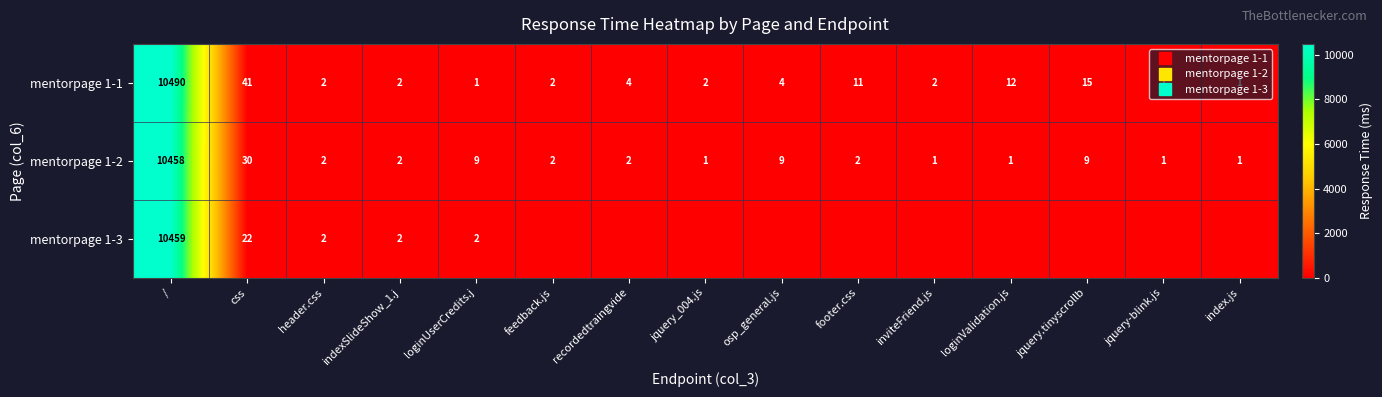

Rank the series at css from highest to lowest value.

mentorpage 1-1, mentorpage 1-2, mentorpage 1-3